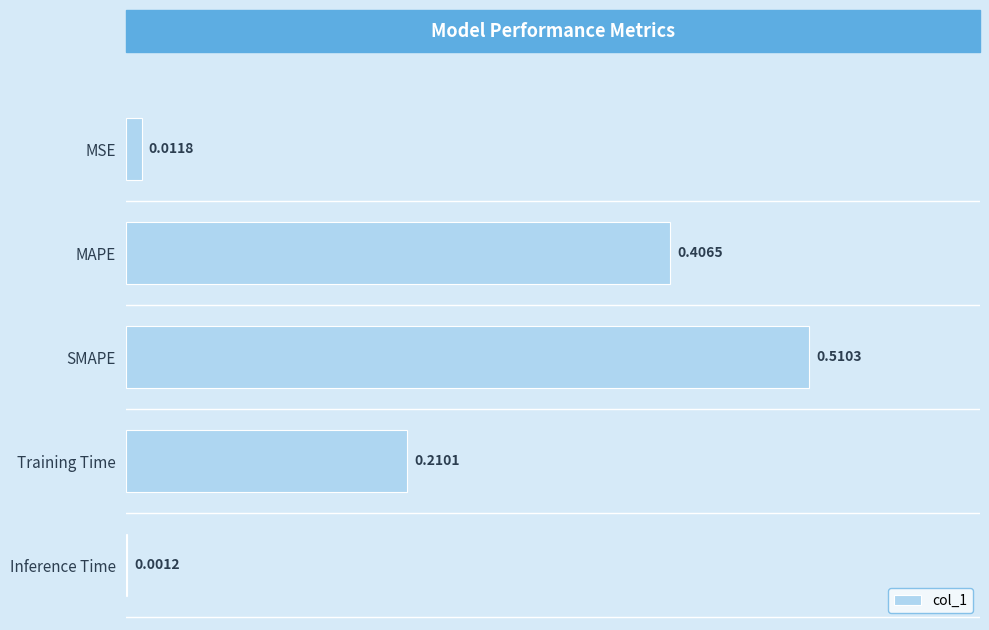

What is the sum of all values?

1.1